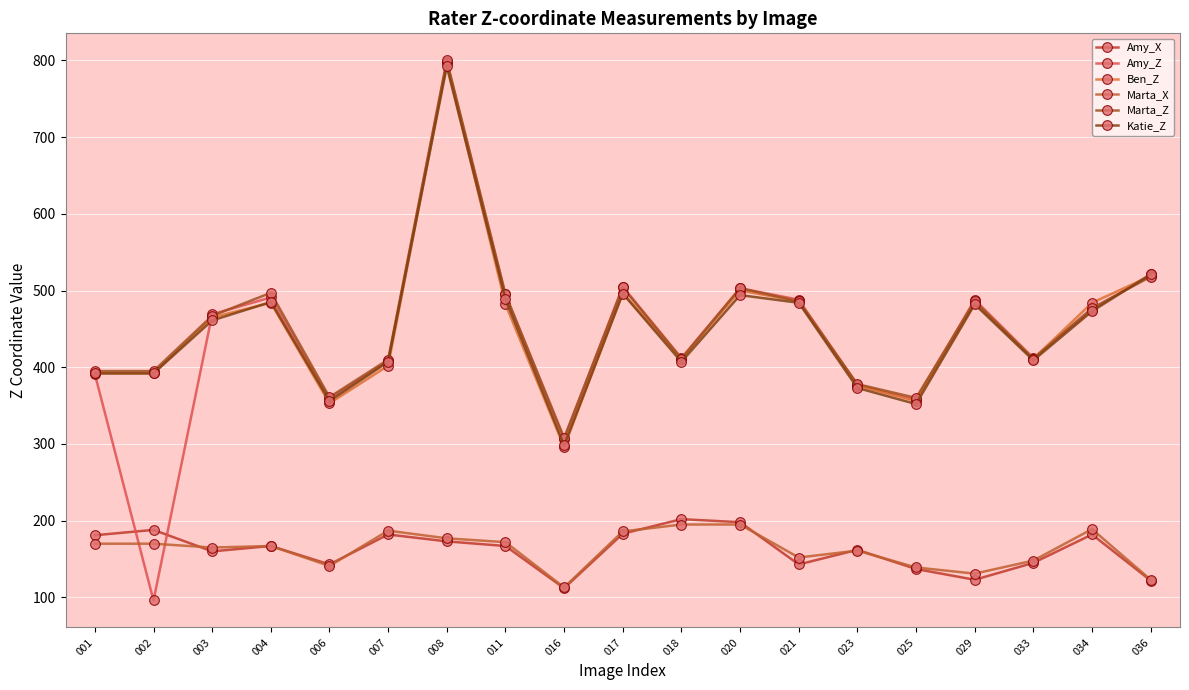

How many values in the Marta_X series are below 167?

9